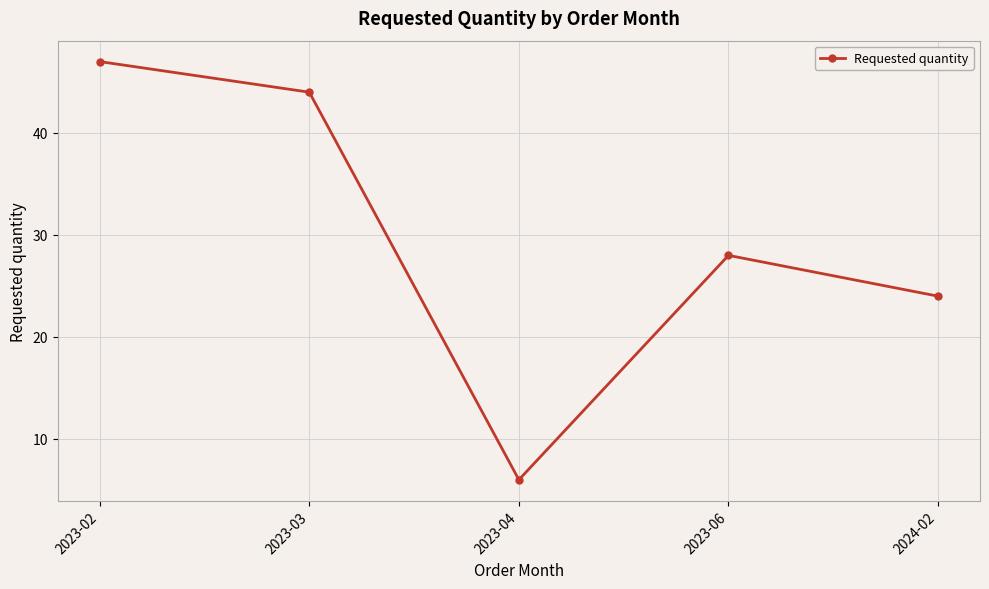

Approximately how many times larger is the value at 2023-04 compared to 2023-02?

0.1